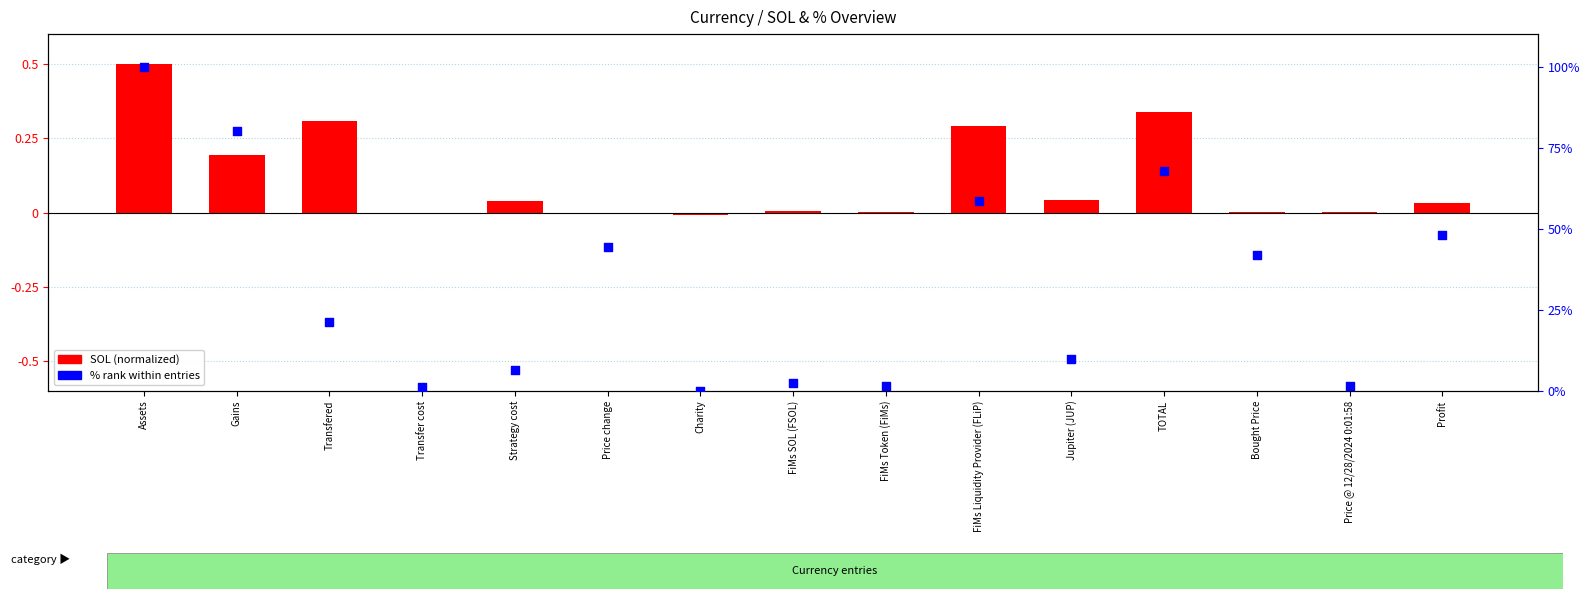

Which series has the largest total across all categories?

% (scaled 0-100)